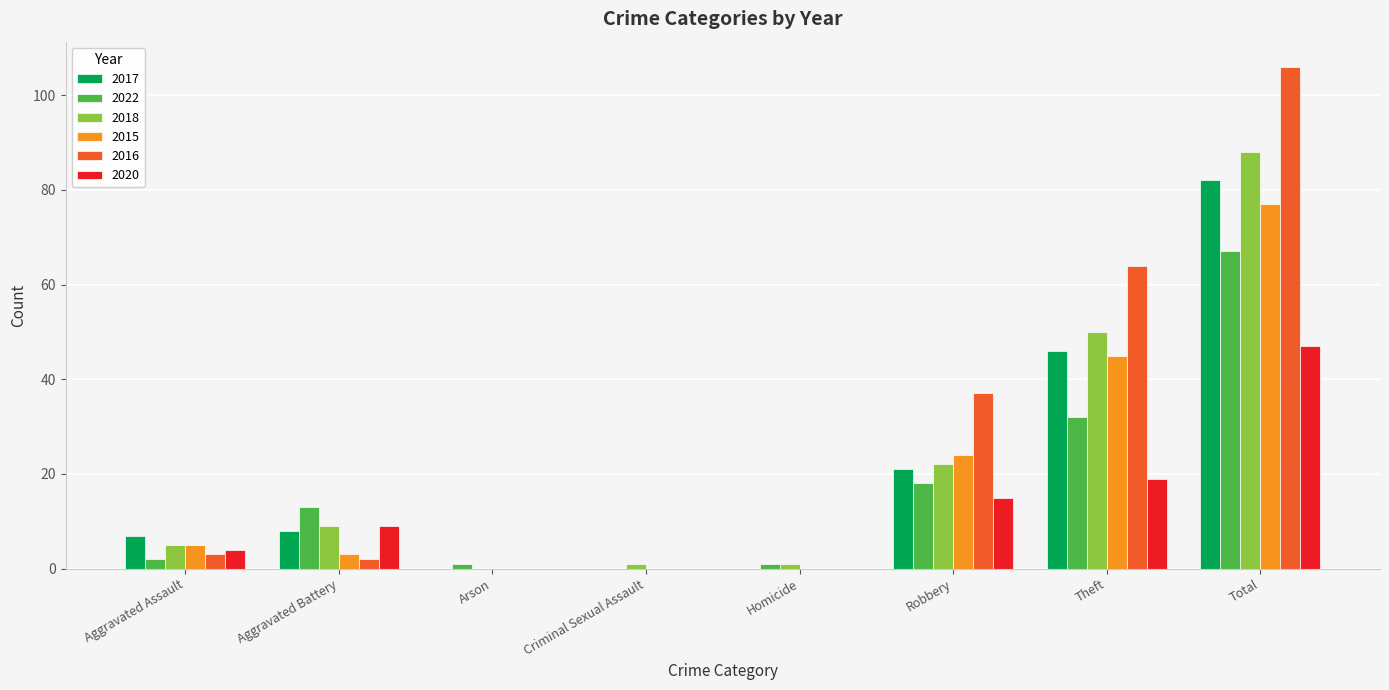

Is the value of 2016 at Arson greater than the value of 2020 at Robbery?

No